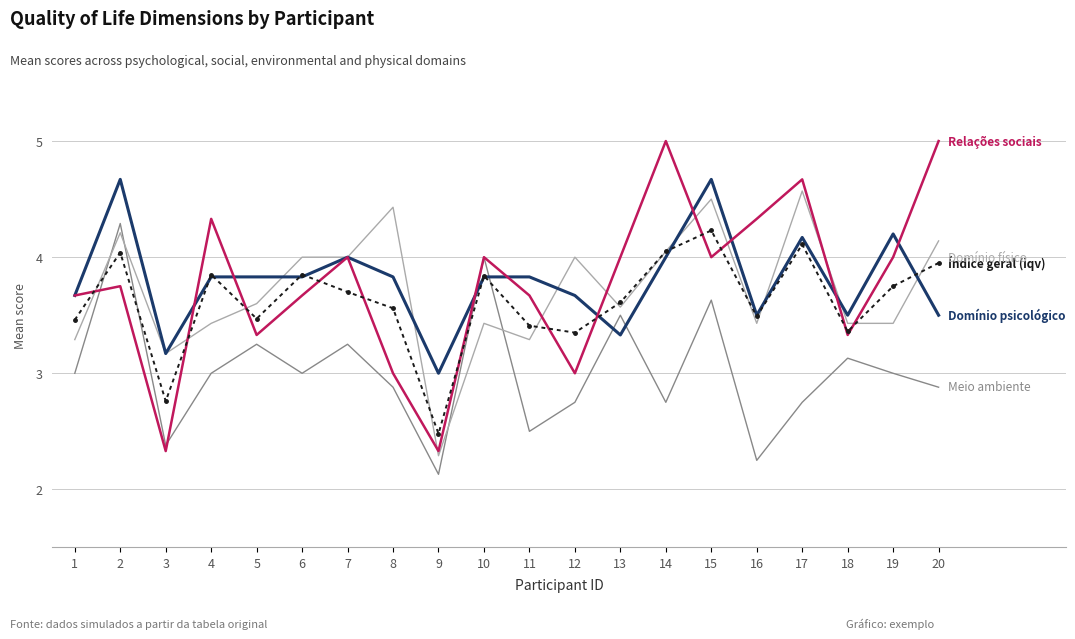

What is the minimum value shown in the chart?

2.1